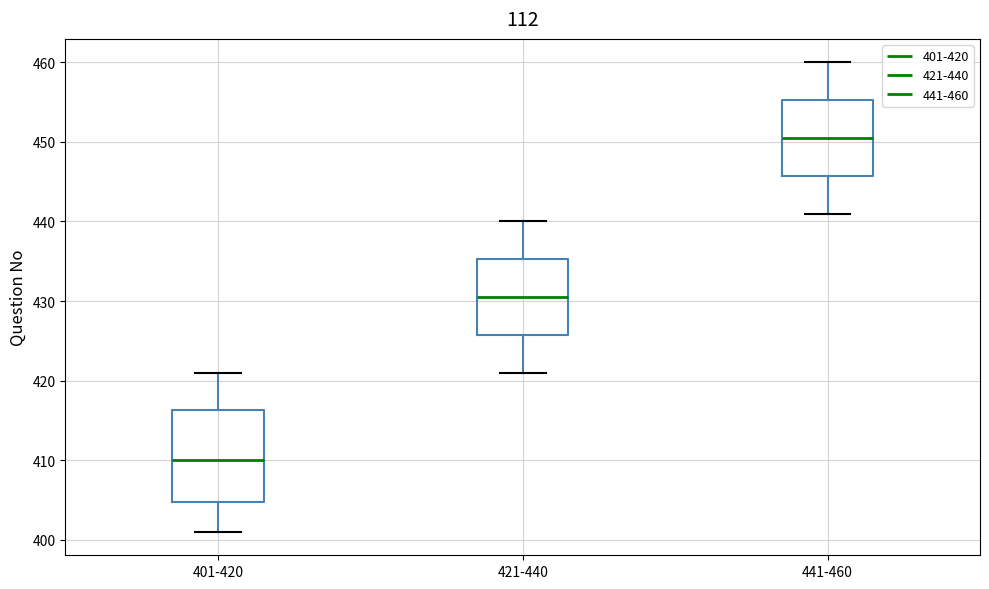

Which box's median line is the highest?

441-460